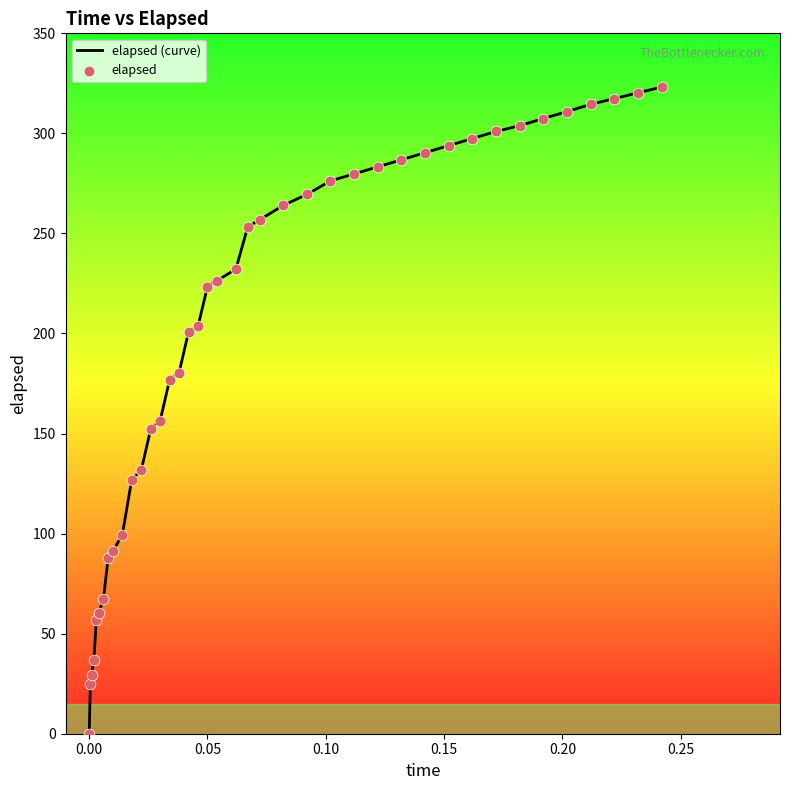

What is the difference between the maximum and minimum values?

323.2